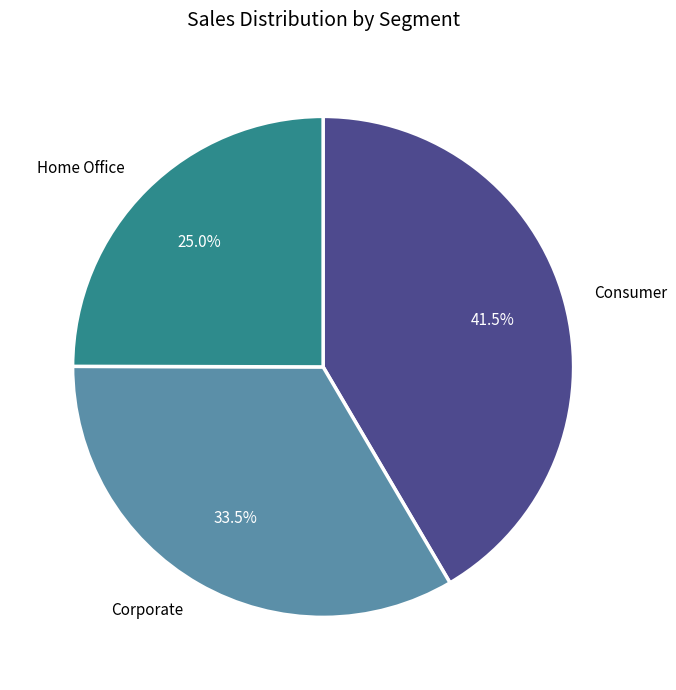

What is the ratio of the value at Corporate to the value at Home Office?

1.3